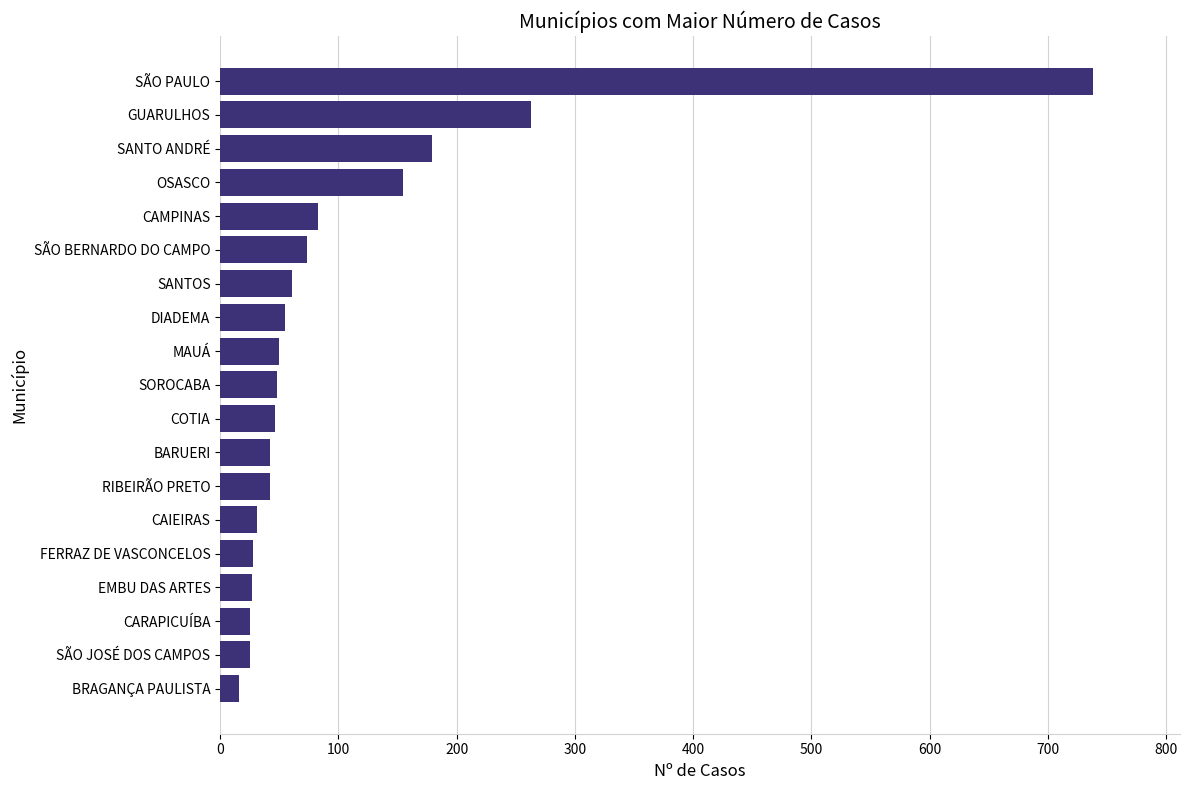

True or false: the data shows 469 at GUARULHOS.

False